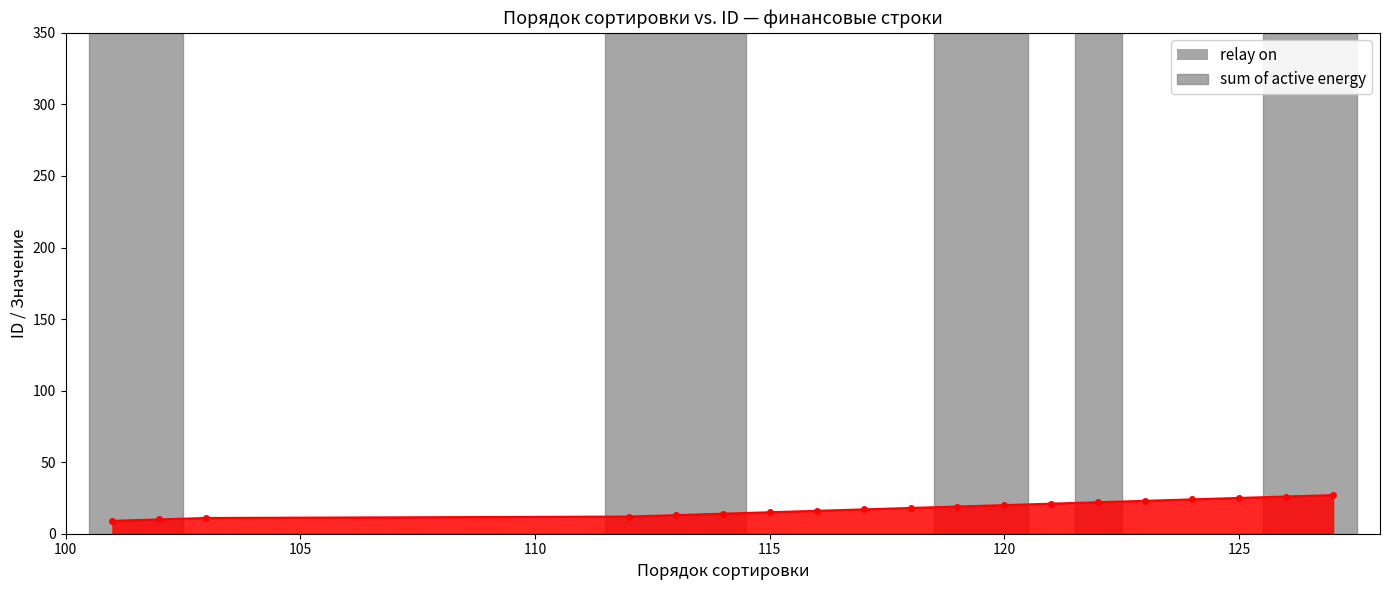

What is the value of the 1st point from the left?

9